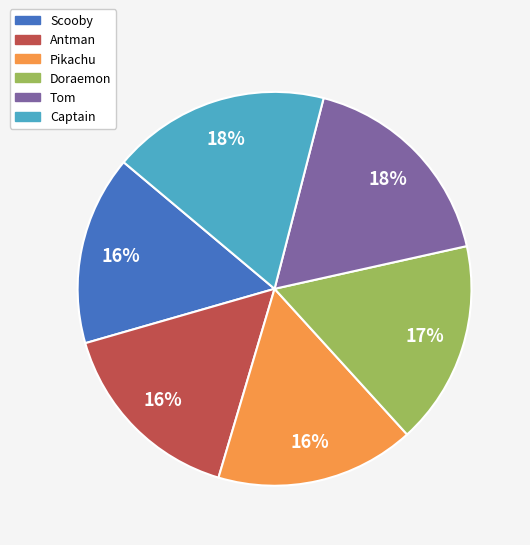

What is the ratio of the value at Captain to the value at Pikachu?

1.1